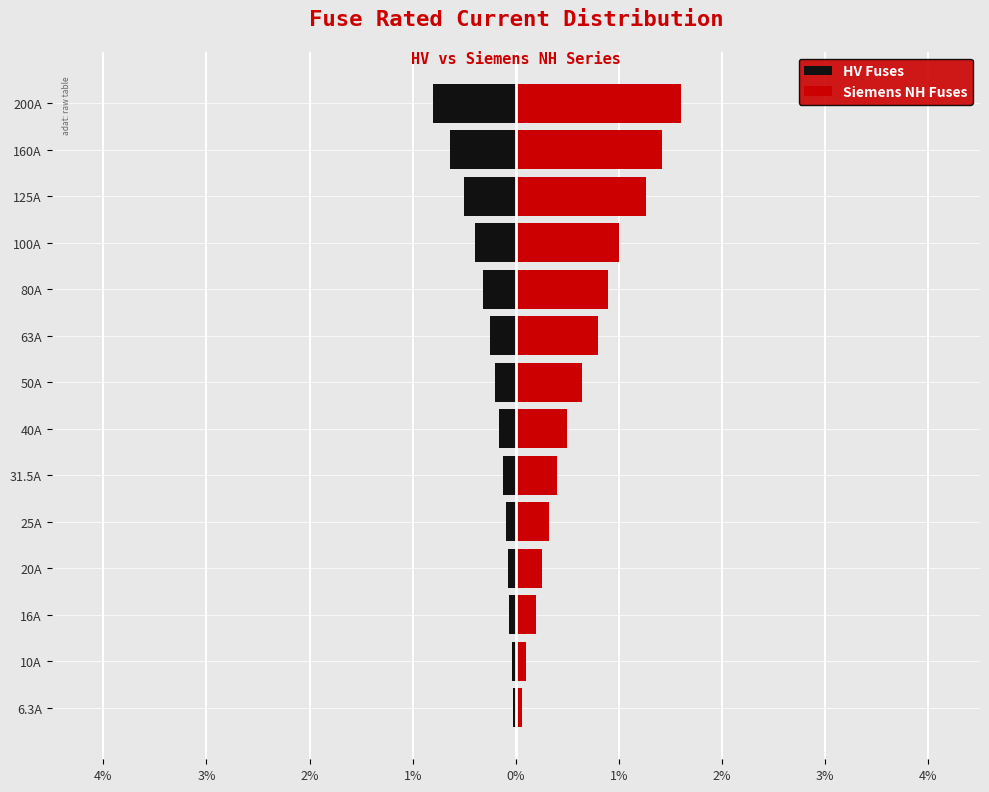

What is the minimum value shown in the chart?

-0.8